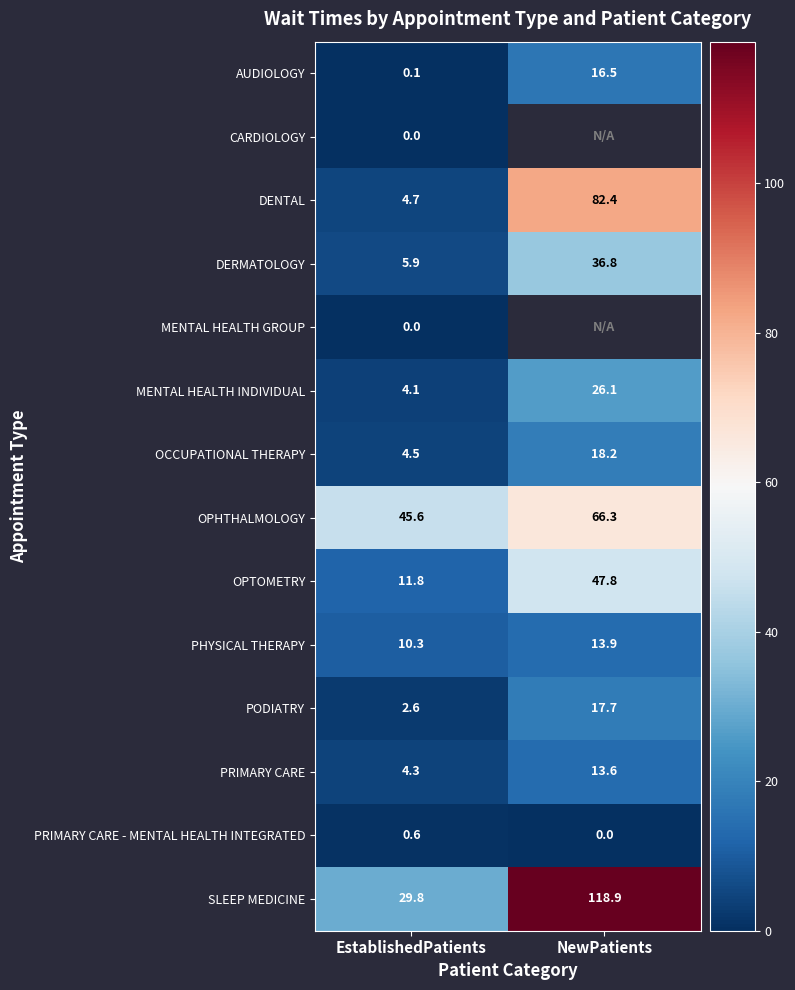

Count the number of categories in the chart.

2